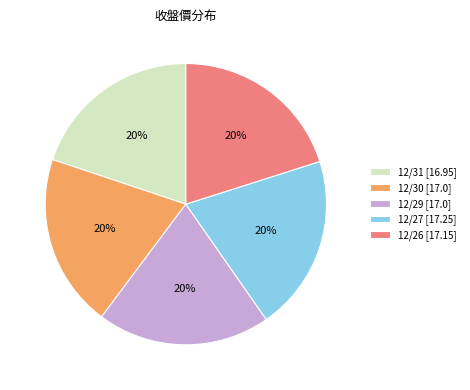

Is 12/31 the majority of the pie?

No